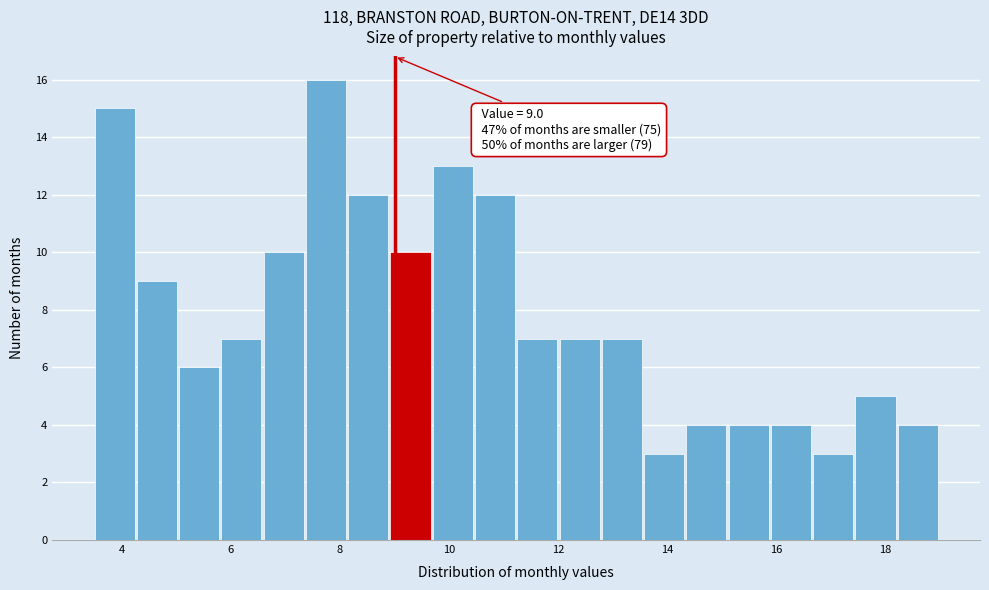

Around what value on the x-axis is the tallest bar? Give the approximate position of its centre, as read against the axis.

7.8